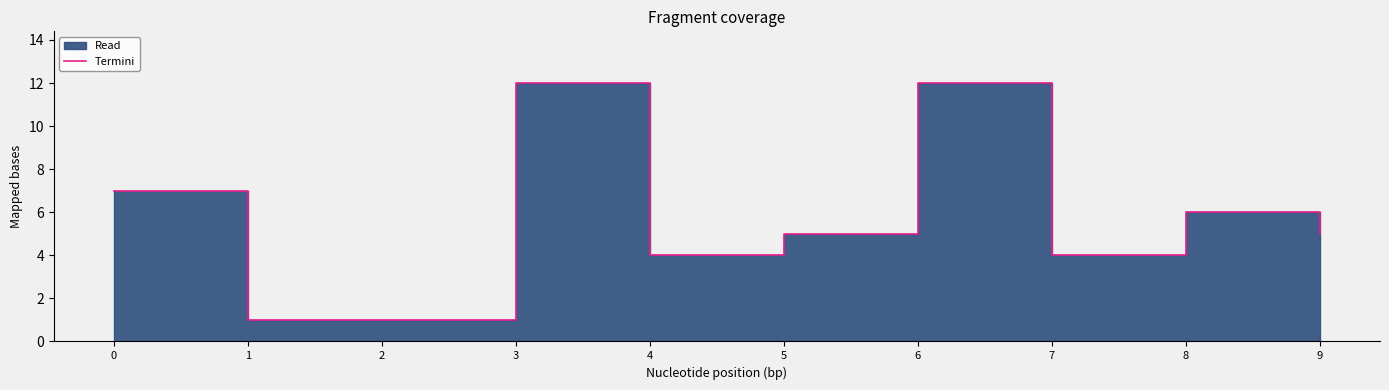

List the labels in order of value, smallest first.

1, 2, 4, 7, 5, 9, 8, 0, 3, 6